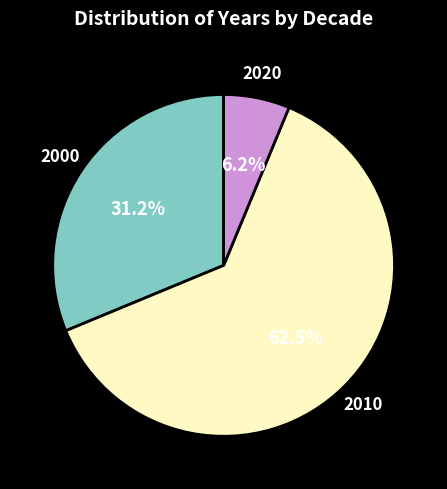

Count the number of slices in the pie.

3